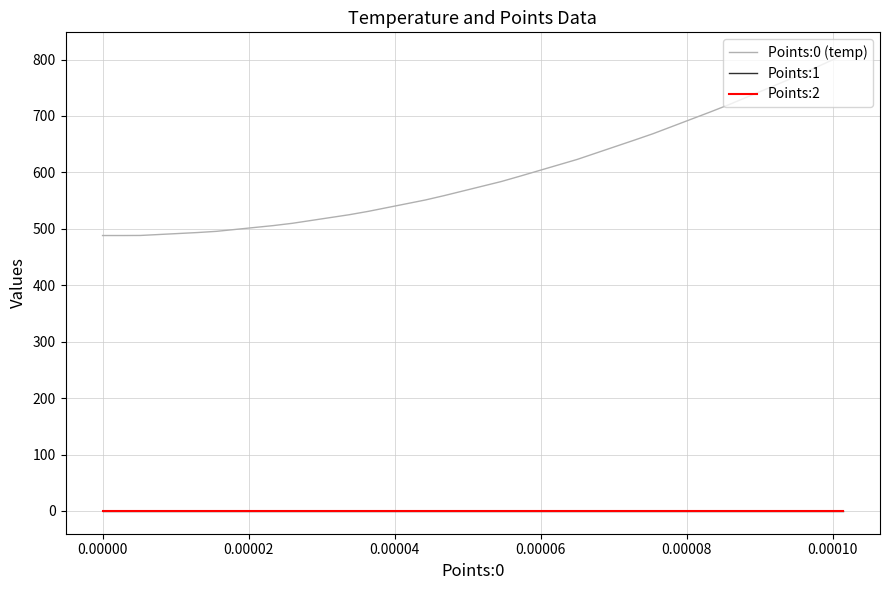

What is the greatest value displayed?

807.8